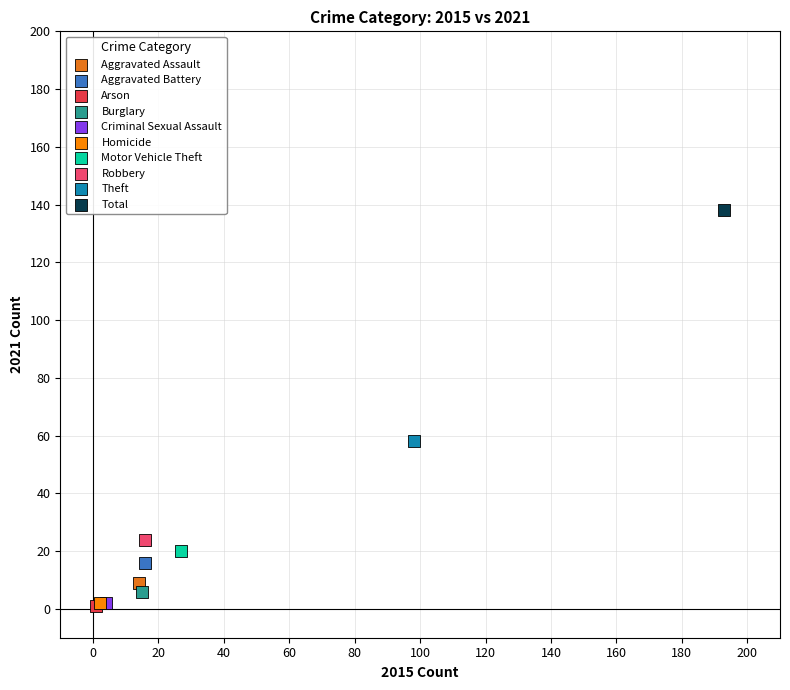

What are all the series names shown in the legend?

Aggravated Assault, Aggravated Battery, Arson, Burglary, Criminal Sexual Assault, Homicide, Motor Vehicle Theft, Robbery, Theft, Total